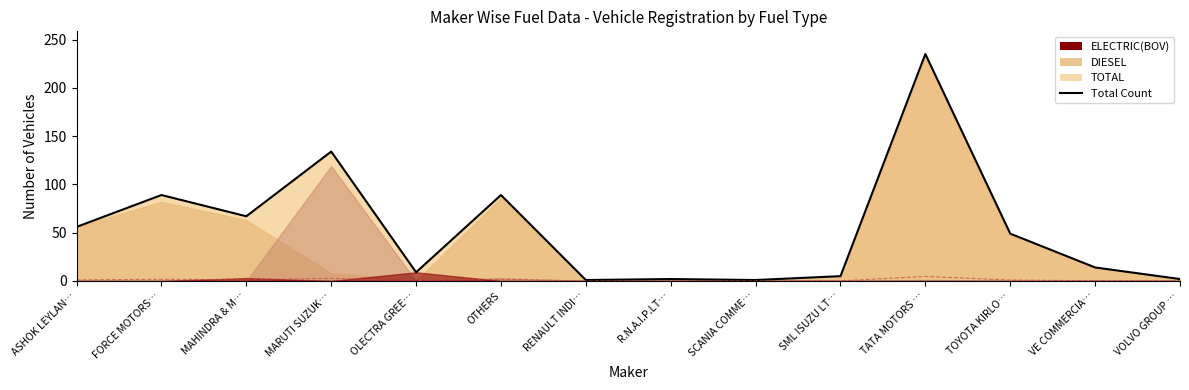

Reading left to right, extract all data points from this chart.

56	89	67	134	9	89	1	2	1	5	235	49	14	2